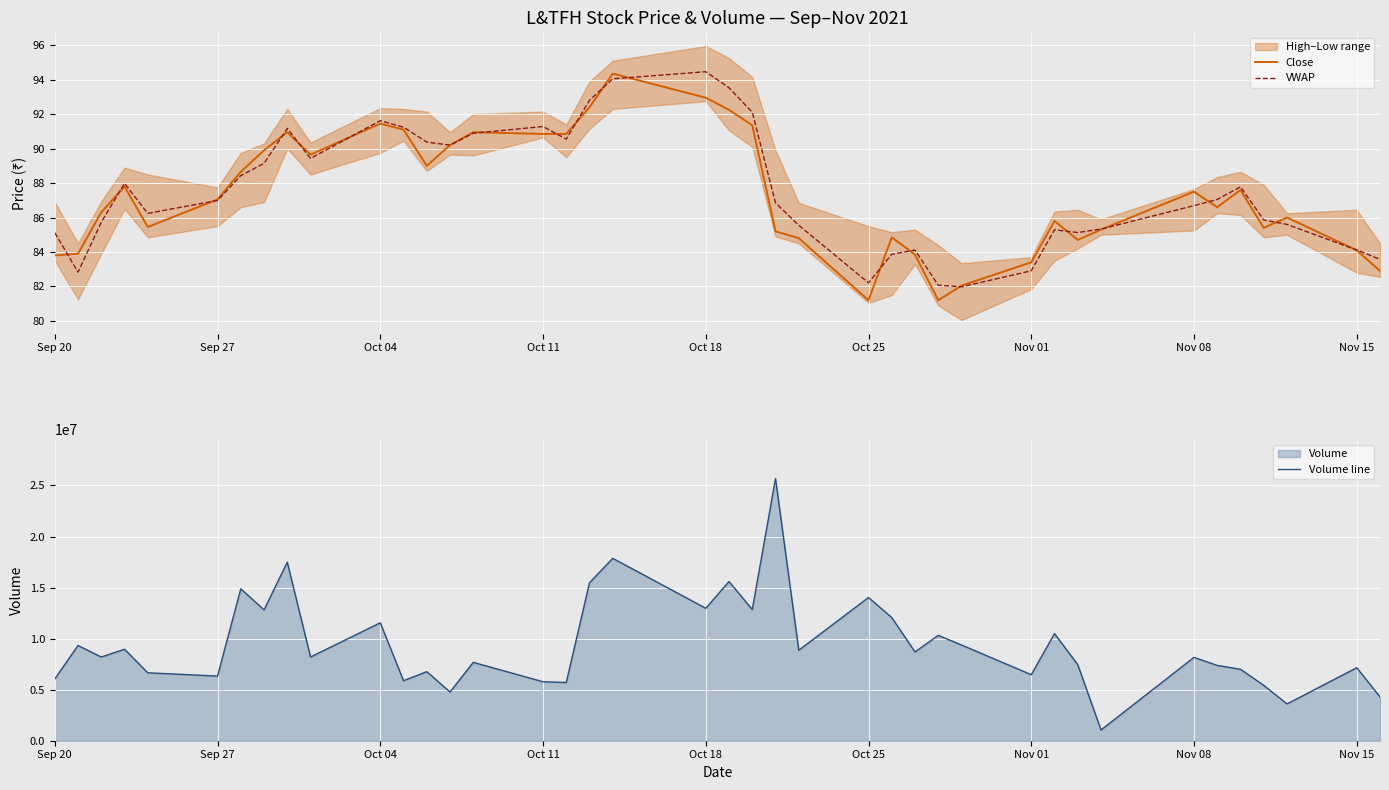

What is the sum of all VWAP values?

3502.1